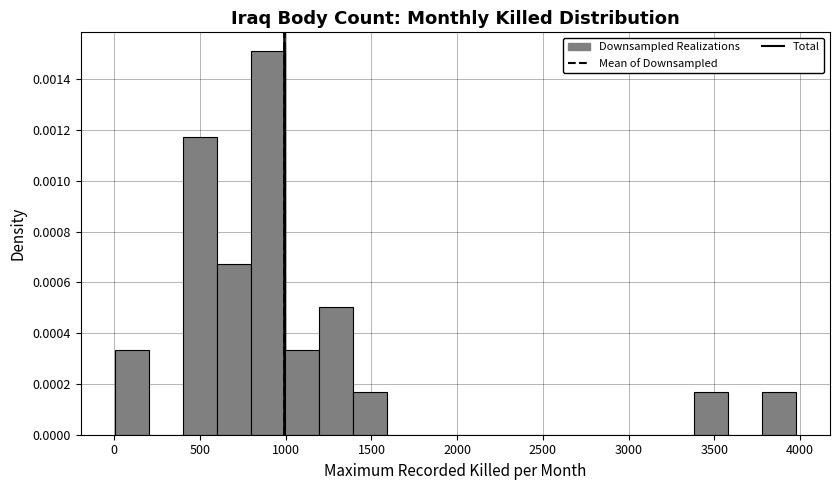

Around what value on the x-axis is the tallest bar? Give the approximate position of its centre, as read against the axis.

900